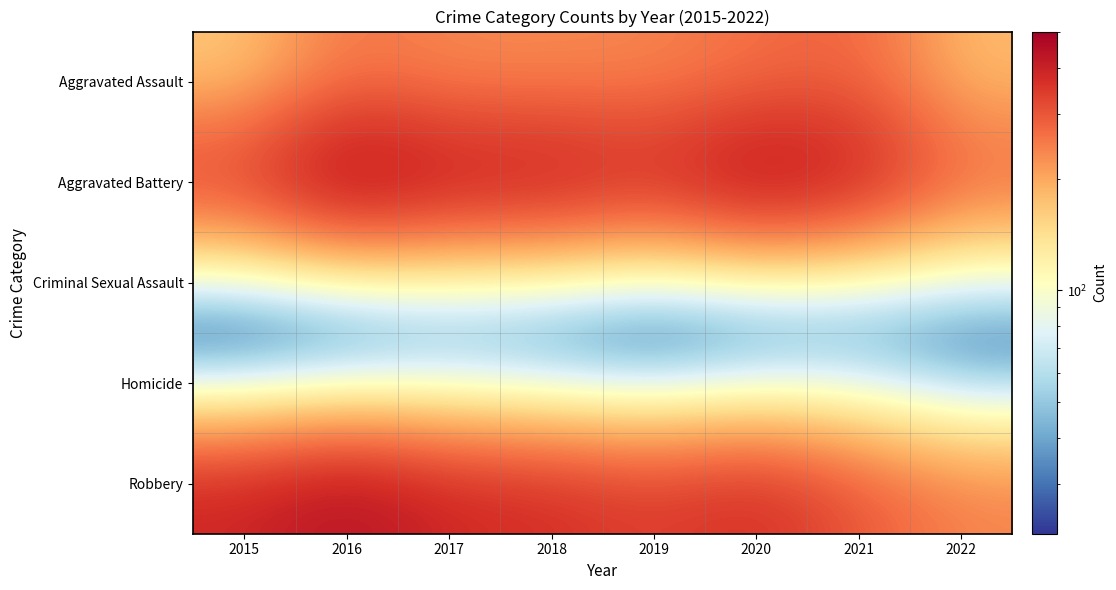

Which label corresponds to the smallest value in the chart?

2022